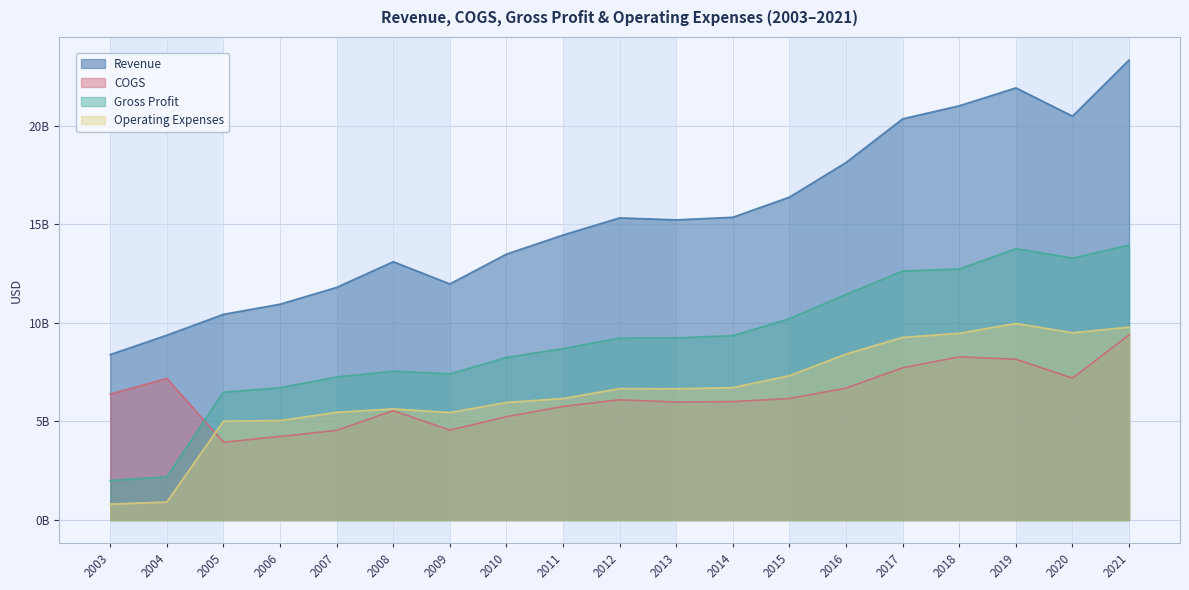

Which has a higher value, 2007 or 2017?

2017